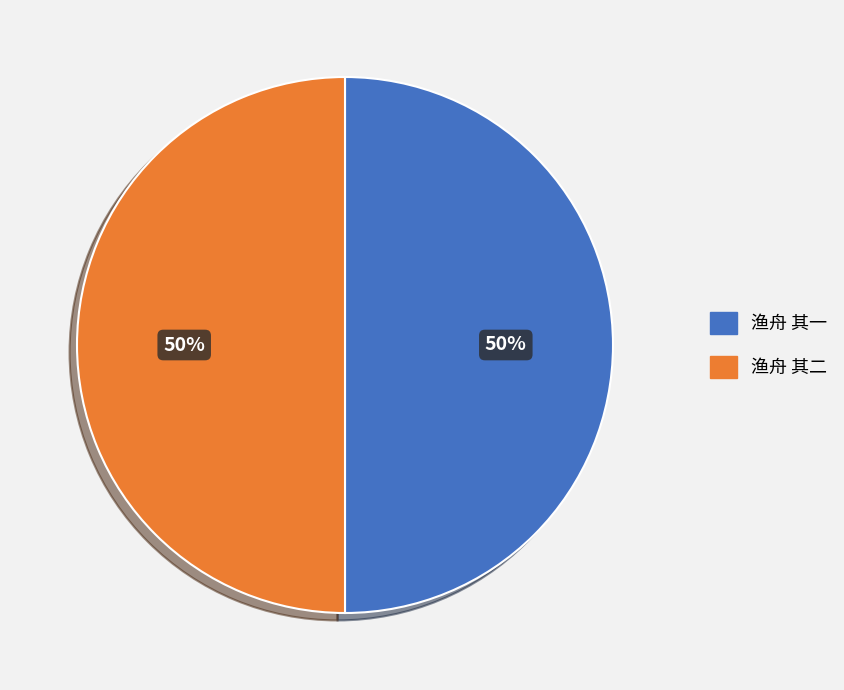

What is the ratio of the value at 渔舟 其二 to the value at 渔舟 其一?

1.0